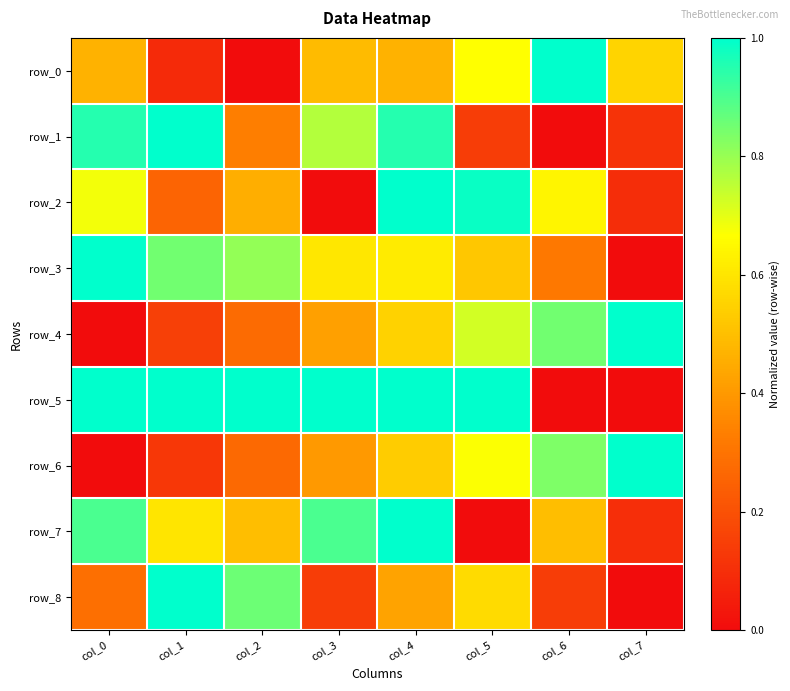

What value does the row_0 series have at col_0?

0.5